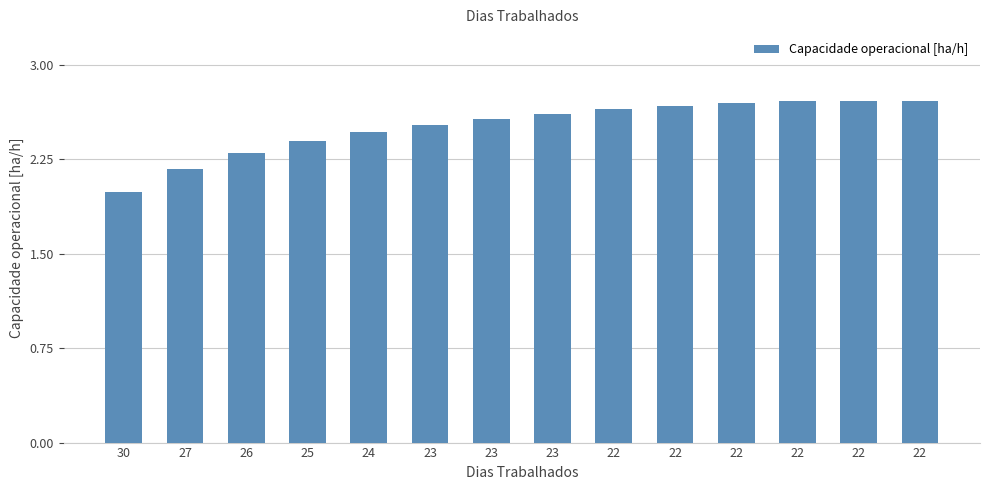

Approximately how many times larger is the value at 22 compared to 22?

1.0